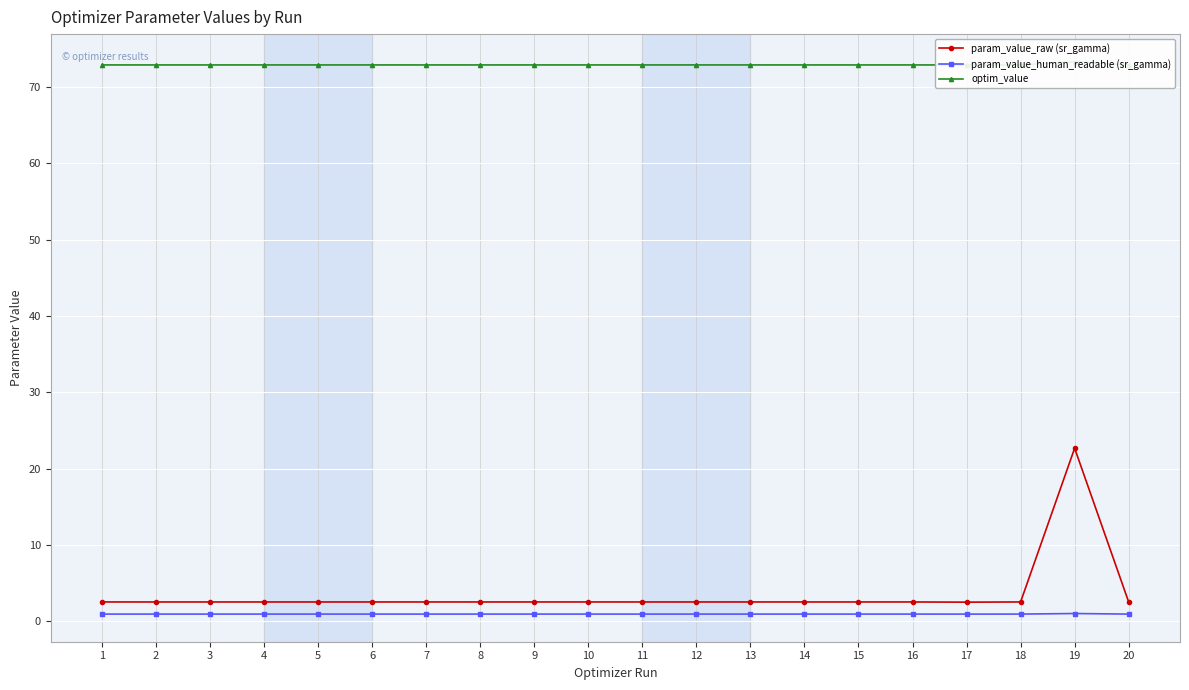

Reading right to left, what are all the values shown in this chart?

param_value_raw (sr_gamma): 20=2.5	19=22.7	18=2.5	17=2.5	16=2.5	15=2.5	14=2.5	13=2.5	12=2.5	11=2.5	10=2.5	9=2.5	8=2.5	7=2.5	6=2.5	5=2.5	4=2.5	3=2.5	2=2.5	1=2.5
param_value_human_readable (sr_gamma): 20=0.9	19=1.0	18=0.9	17=0.9	16=0.9	15=0.9	14=0.9	13=0.9	12=0.9	11=0.9	10=0.9	9=0.9	8=0.9	7=0.9	6=0.9	5=0.9	4=0.9	3=0.9	2=0.9	1=0.9
optim_value: 20=72.9	19=73.3	18=72.9	17=72.9	16=72.9	15=72.9	14=72.9	13=72.9	12=72.9	11=72.9	10=72.9	9=72.9	8=72.9	7=72.9	6=72.9	5=72.9	4=72.9	3=72.9	2=72.9	1=72.9